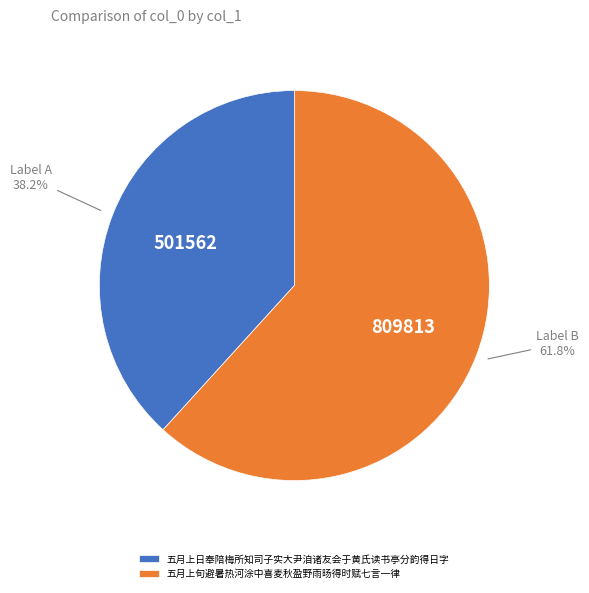

What percentage is the 五月上旬避暑热河涂中喜麦秋盈野雨旸得时赋七言一律 slice, to the nearest percent?

62%